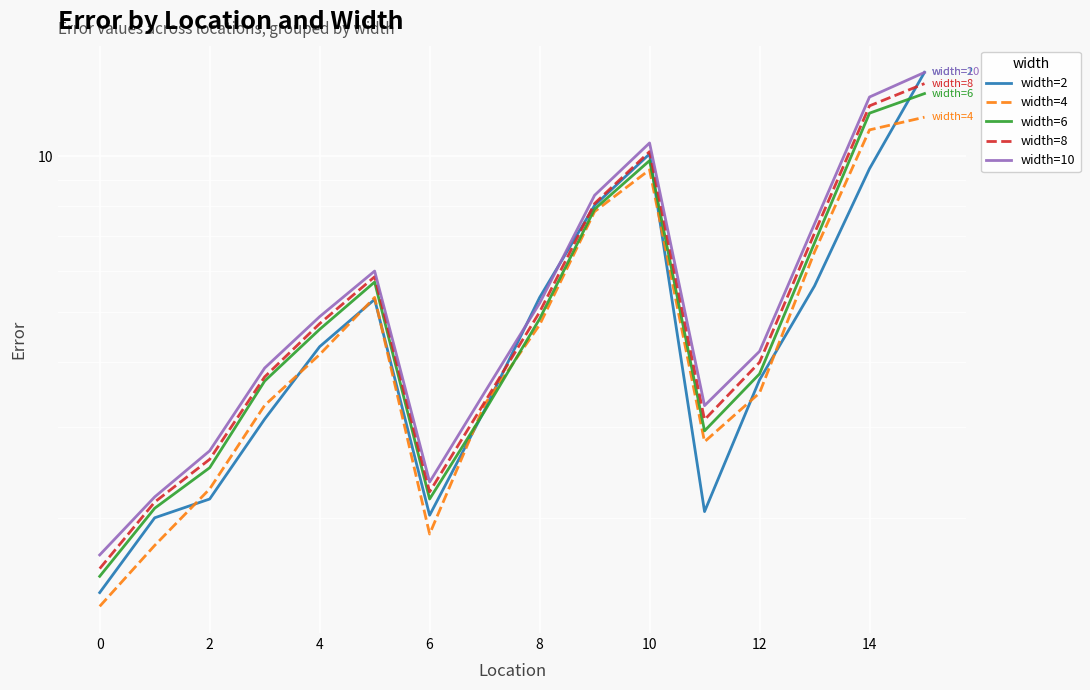

What is the label of the 2nd point from the right?

14